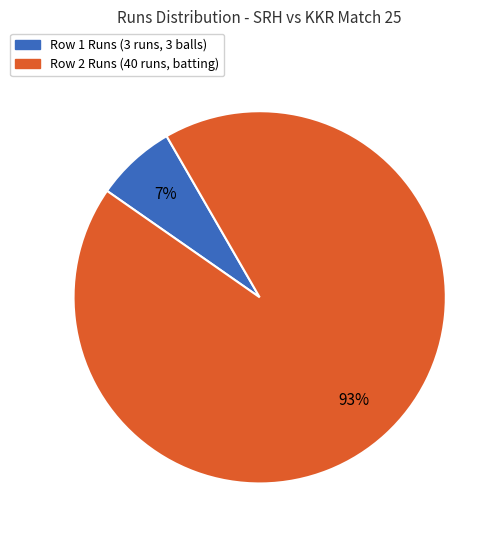

To the nearest percent, what is the average slice percentage?

50%